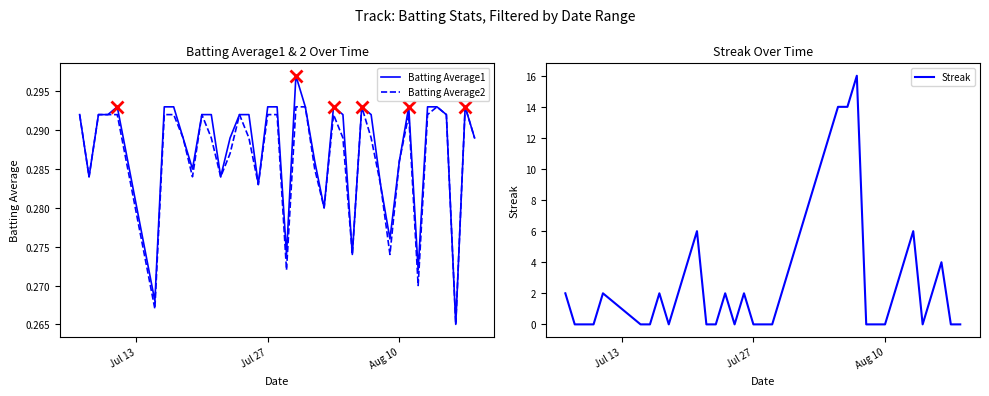

What is the maximum value for Streak?

16